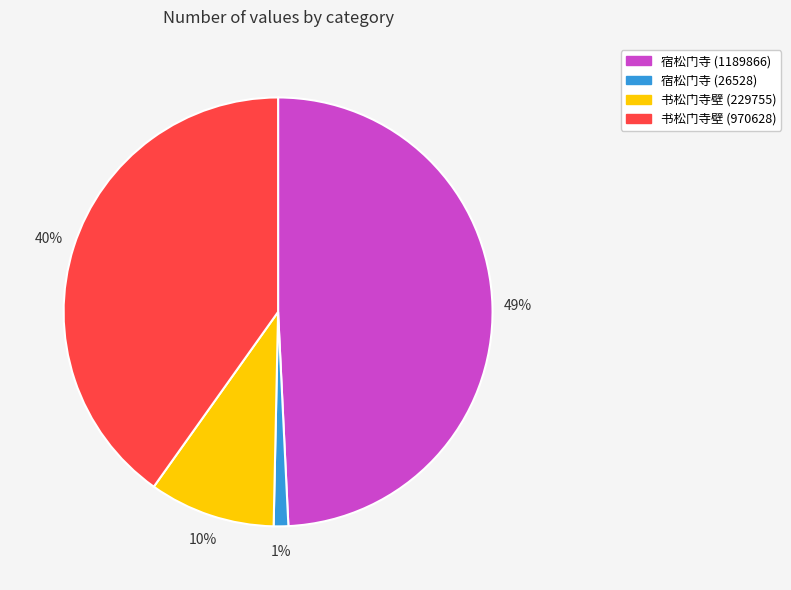

Is it true that 书松门寺壁 (229755) is 15% of the pie?

False